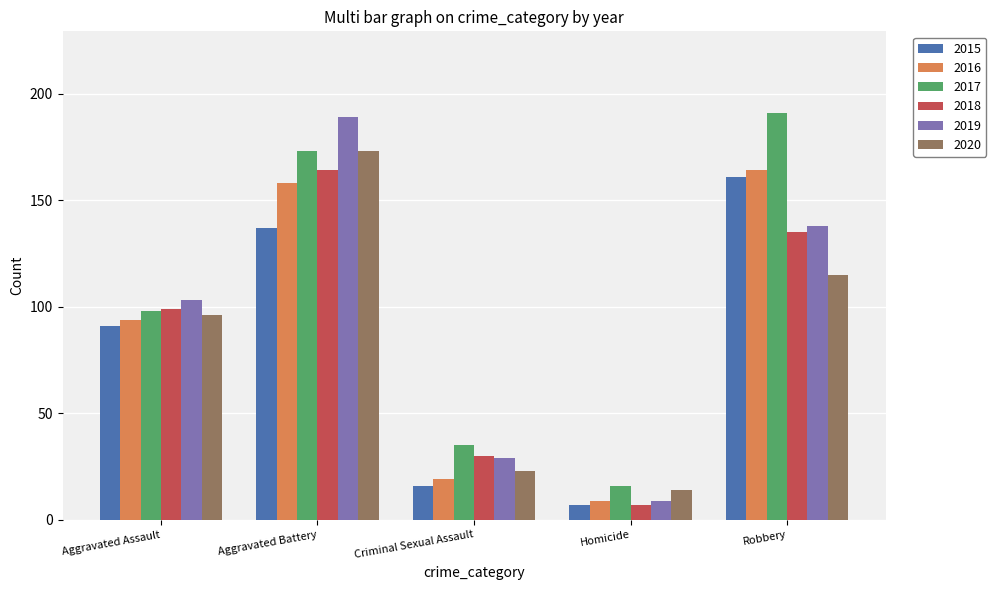

Where is 2019 nearest to the value 99?

Aggravated Assault